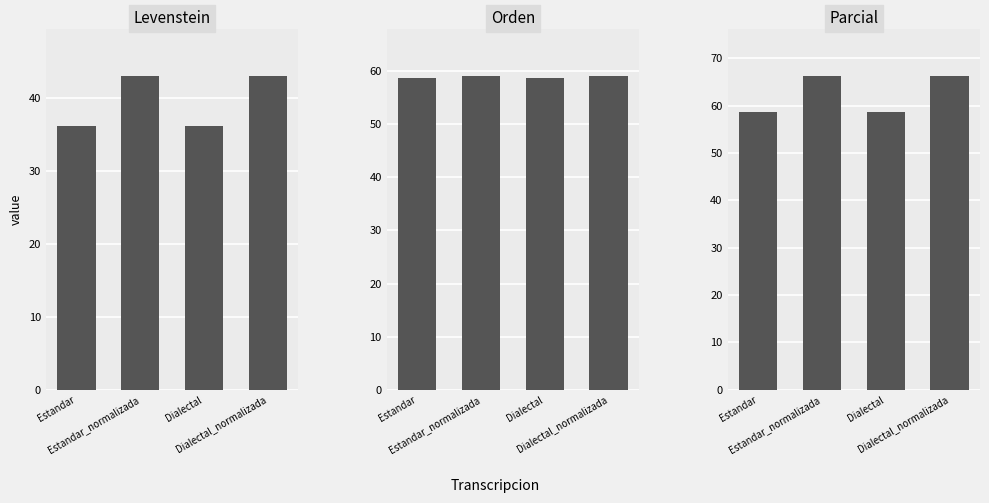

What is the label of the 3rd bar from the right?

Estandar_normalizada